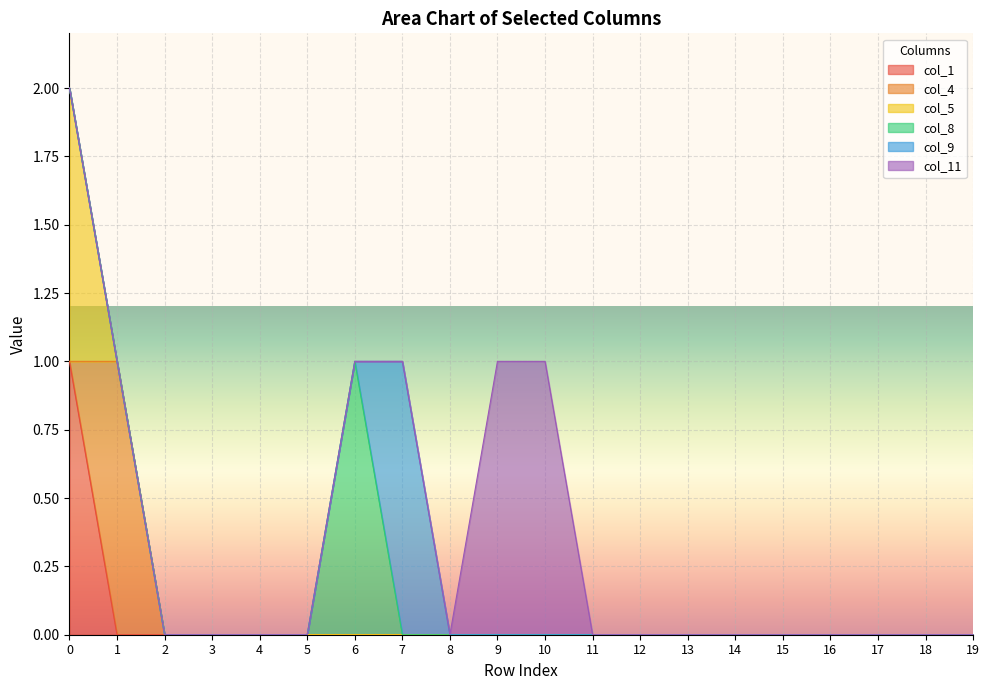

What is the maximum value shown in the chart?

1